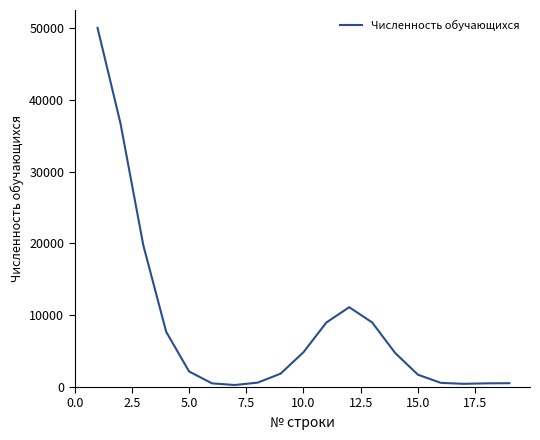

What is the greatest value displayed?

50028